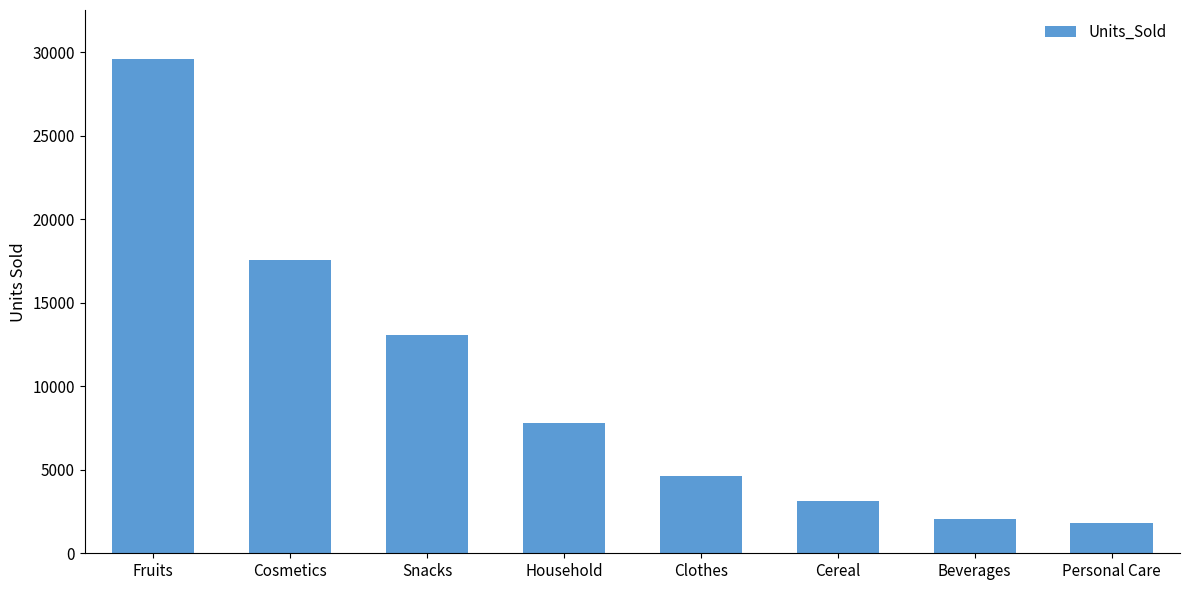

What is the label of the 2nd bar from the right?

Beverages